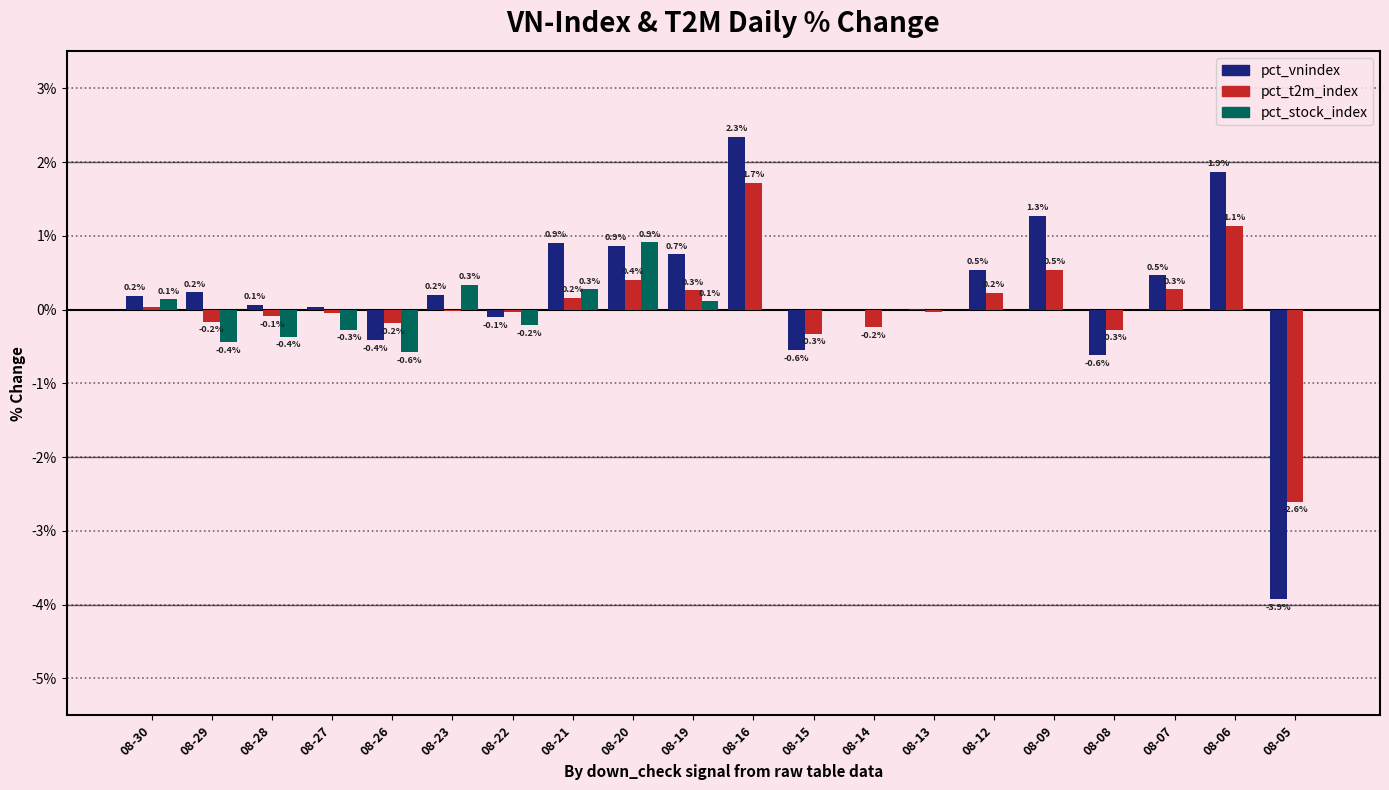

At which category is the sum across all series the highest?

08-16